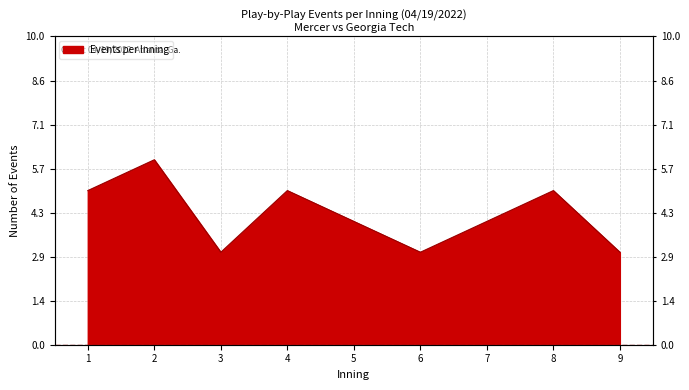

Reading left to right, list all the values displayed in this chart.

5	6	3	5	4	3	4	5	3